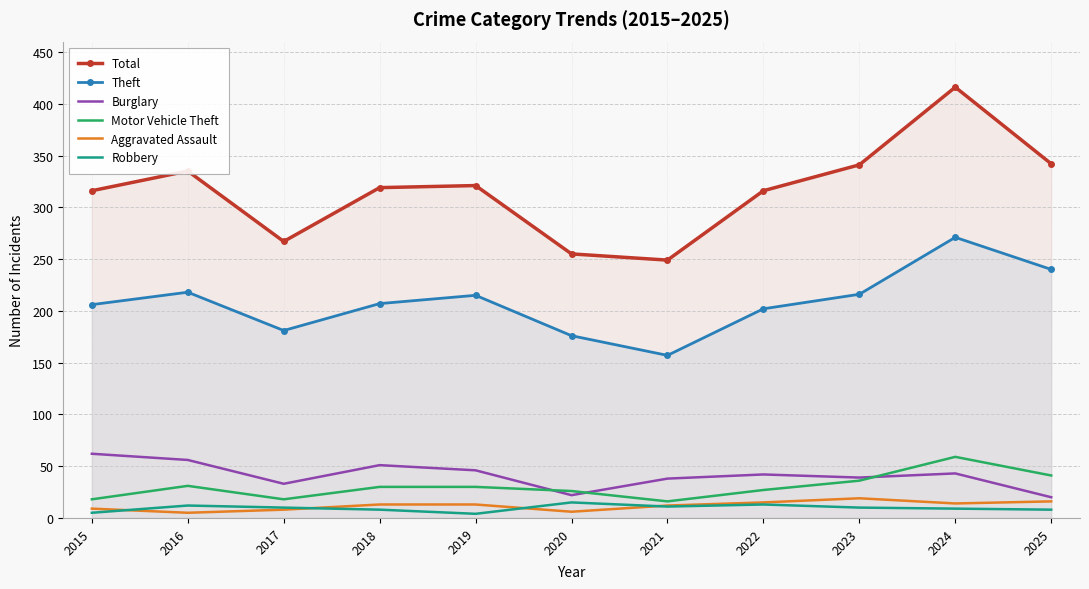

Which series has the widest spread of values?

Total